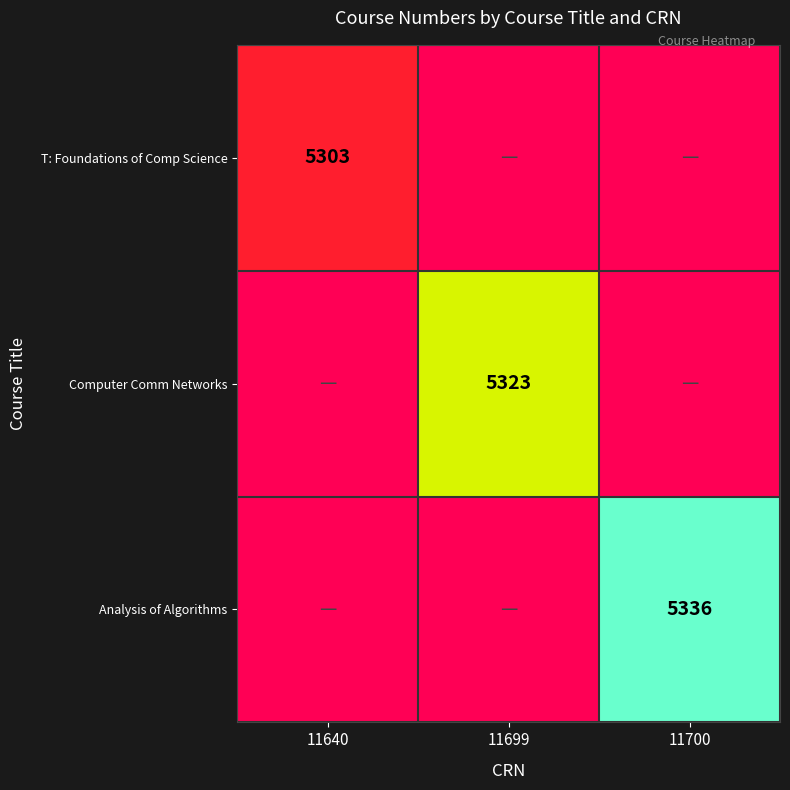

True or false: Computer Comm Networks has a value of 5323 at 11699.

True